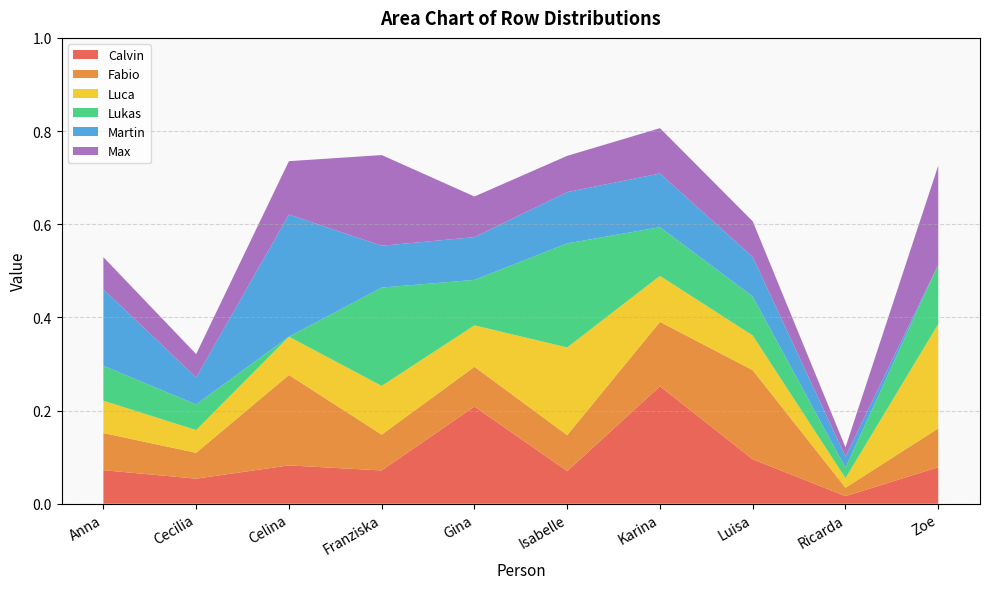

Reading right to left, extract all data points from this chart.

Calvin: 0.1	0.0	0.1	0.3	0.1	0.2	0.1	0.1	0.1	0.1
Fabio: 0.1	0.0	0.2	0.1	0.1	0.1	0.1	0.2	0.1	0.1
Luca: 0.2	0.0	0.1	0.1	0.2	0.1	0.1	0.1	0.0	0.1
Lukas: 0.1	0.0	0.1	0.1	0.2	0.1	0.2	0.0	0.1	0.1
Martin: 0.0	0.0	0.1	0.1	0.1	0.1	0.1	0.3	0.1	0.2
Max: 0.2	0.0	0.1	0.1	0.1	0.1	0.2	0.1	0.1	0.1